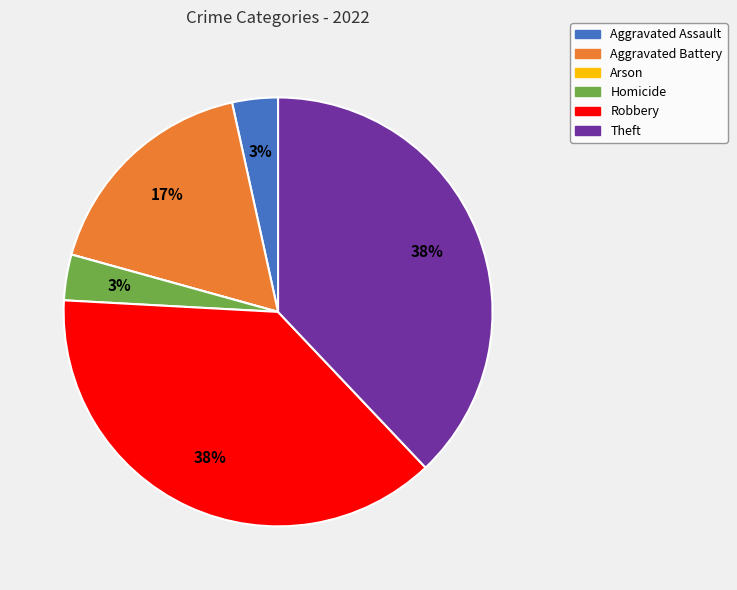

Is it true that Robbery is 38% of the pie?

True